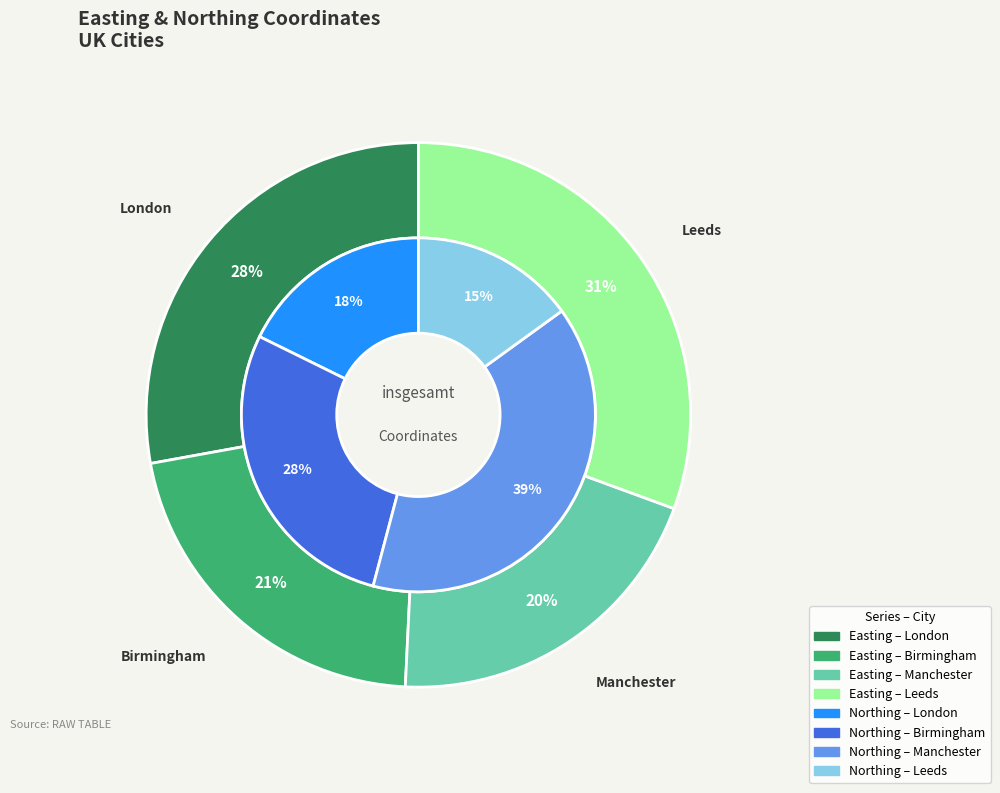

At London, list the series in order from smallest to largest.

Northing, Easting